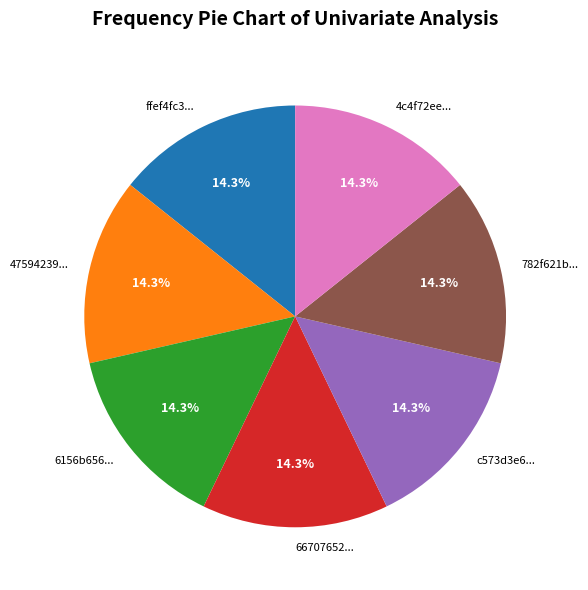

What portion of the pie excludes 782f621b...?

85.7%